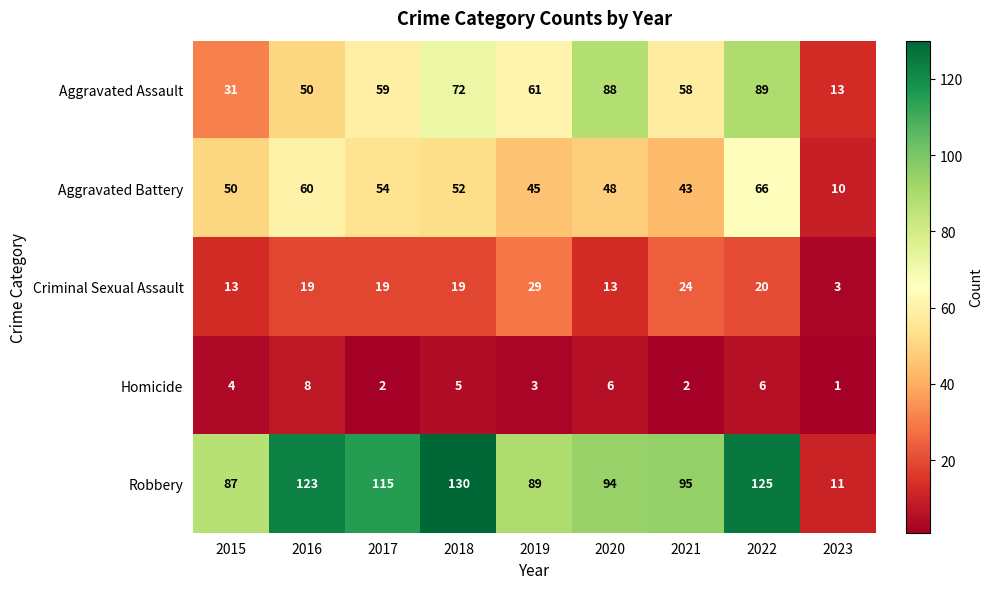

True or false: Aggravated Battery has a value of 45 at 2019.

True